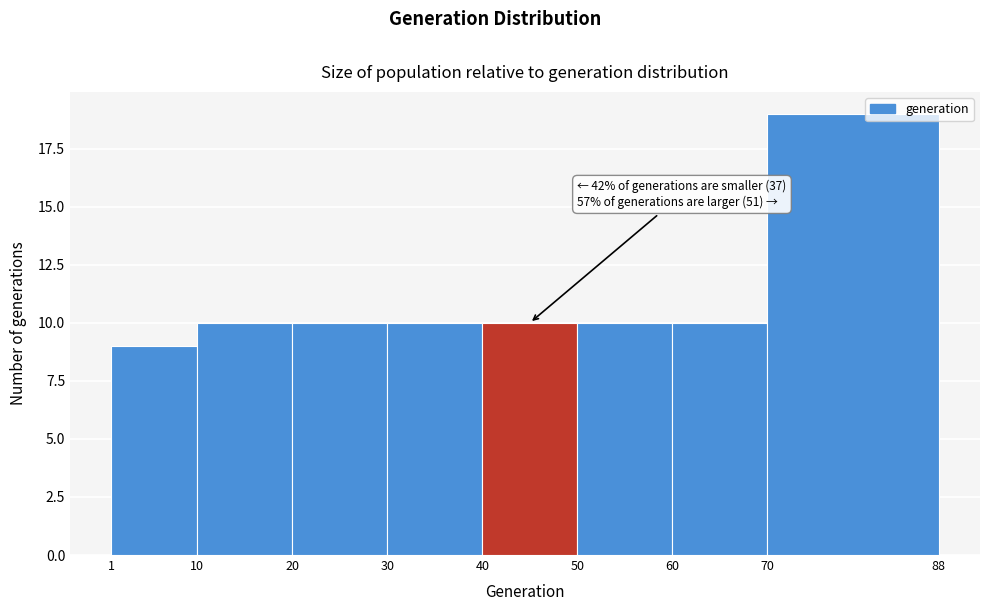

Which range on the x-axis has the tallest bar?

70 to 88